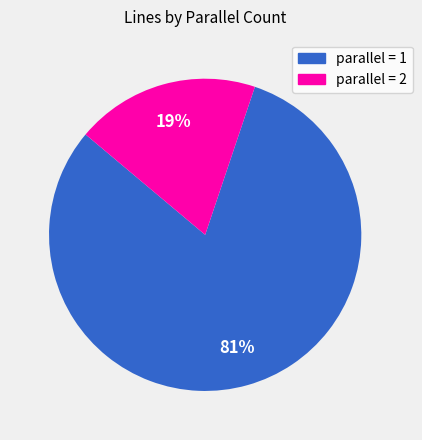

Do parallel = 2 and parallel = 1 together represent more than half of the pie?

Yes